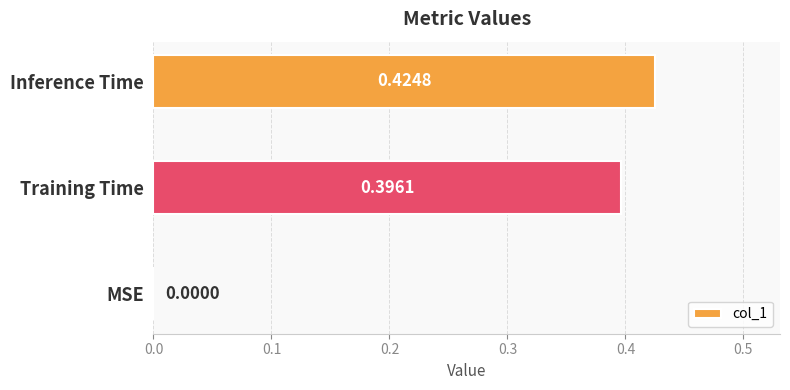

What is the sum of all values?

0.8